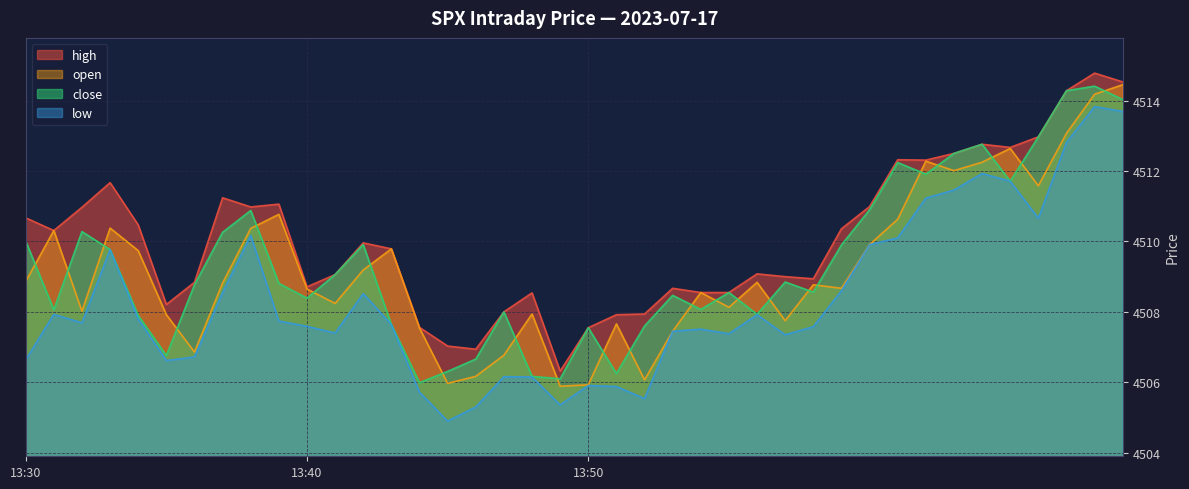

Reading left to right, list all the values displayed in this chart.

high: 4510.7	4510.3	4511.0	4511.7	4510.5	4508.2	4508.8	4511.2	4511.0	4511.1	4508.7	4509.1	4510.0	4509.8	4507.6	4507.0	4506.9	4508.0	4508.5	4506.3	4507.6	4507.9	4507.9	4508.7	4508.6	4508.6	4509.1	4509.0	4508.9	4510.4	4511.0	4512.3	4512.3	4512.5	4512.8	4512.7	4513.0	4514.3	4514.8	4514.5
open: 4508.9	4510.3	4508.0	4510.4	4509.7	4507.9	4506.9	4508.8	4510.4	4510.8	4508.6	4508.2	4509.2	4509.8	4507.5	4506.0	4506.2	4506.8	4507.9	4505.9	4505.9	4507.7	4506.1	4507.4	4508.6	4508.1	4508.8	4507.8	4508.8	4508.7	4509.9	4510.6	4512.3	4512.0	4512.2	4512.6	4511.6	4513.1	4514.2	4514.4
close: 4510.0	4508.1	4510.3	4509.8	4507.9	4506.8	4508.8	4510.3	4510.9	4508.8	4508.4	4509.1	4509.9	4507.6	4506.0	4506.3	4506.7	4508.0	4506.2	4506.1	4507.6	4506.2	4507.6	4508.5	4508.1	4508.6	4507.9	4508.9	4508.6	4509.9	4510.9	4512.2	4511.9	4512.5	4512.8	4511.7	4513.0	4514.3	4514.4	4514.0
low: 4506.6	4507.9	4507.7	4509.8	4507.8	4506.6	4506.7	4508.6	4510.2	4507.7	4507.6	4507.4	4508.5	4507.6	4505.7	4504.9	4505.3	4506.2	4506.1	4505.4	4505.9	4505.9	4505.5	4507.4	4507.5	4507.4	4507.9	4507.4	4507.6	4508.6	4509.9	4510.1	4511.2	4511.5	4511.9	4511.7	4510.7	4512.8	4513.8	4513.7